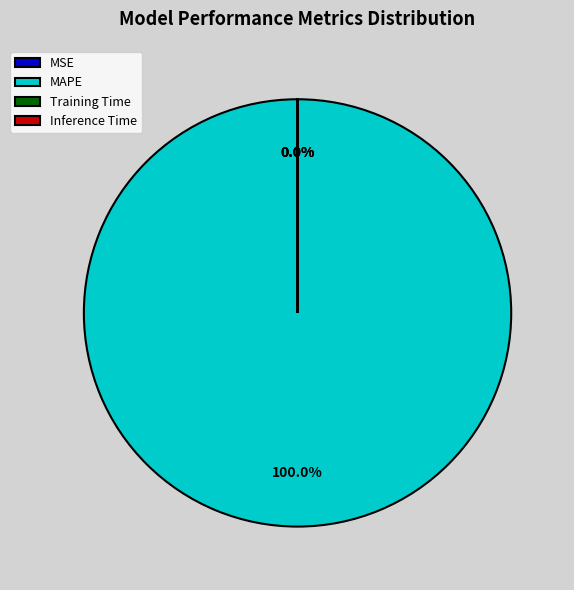

Which category has the biggest portion of the pie?

MAPE